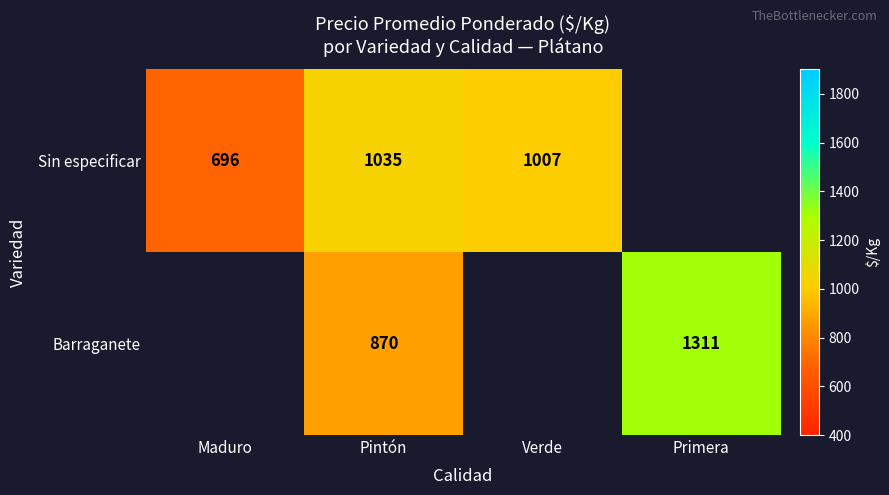

Is the value of Sin especificar at Pintón greater than the value of Barraganete at Primera?

No